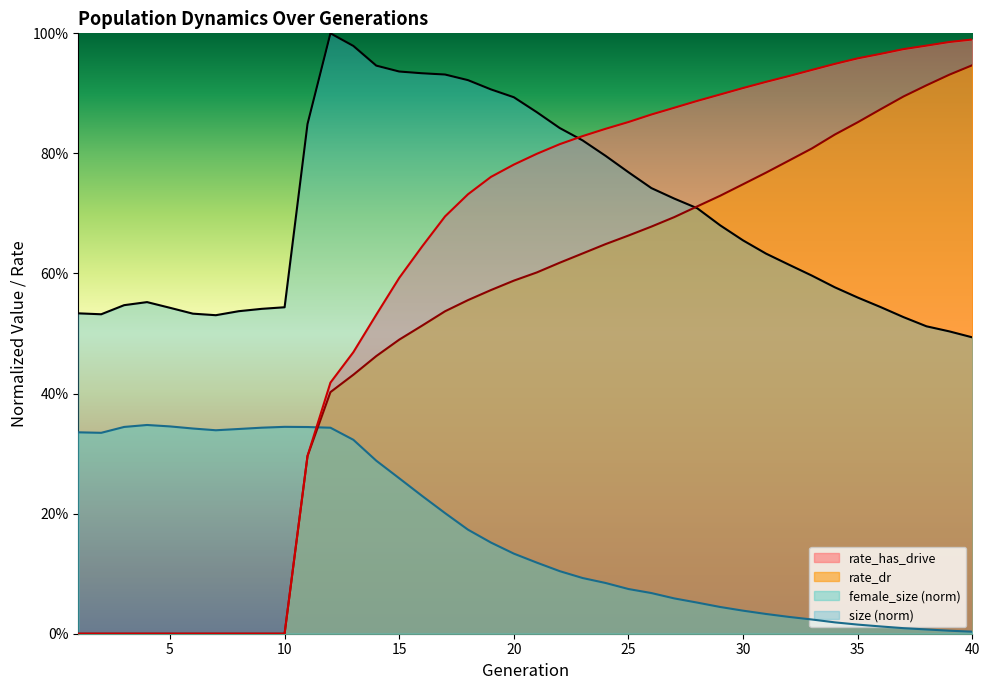

How many lines are shown in the chart?

4